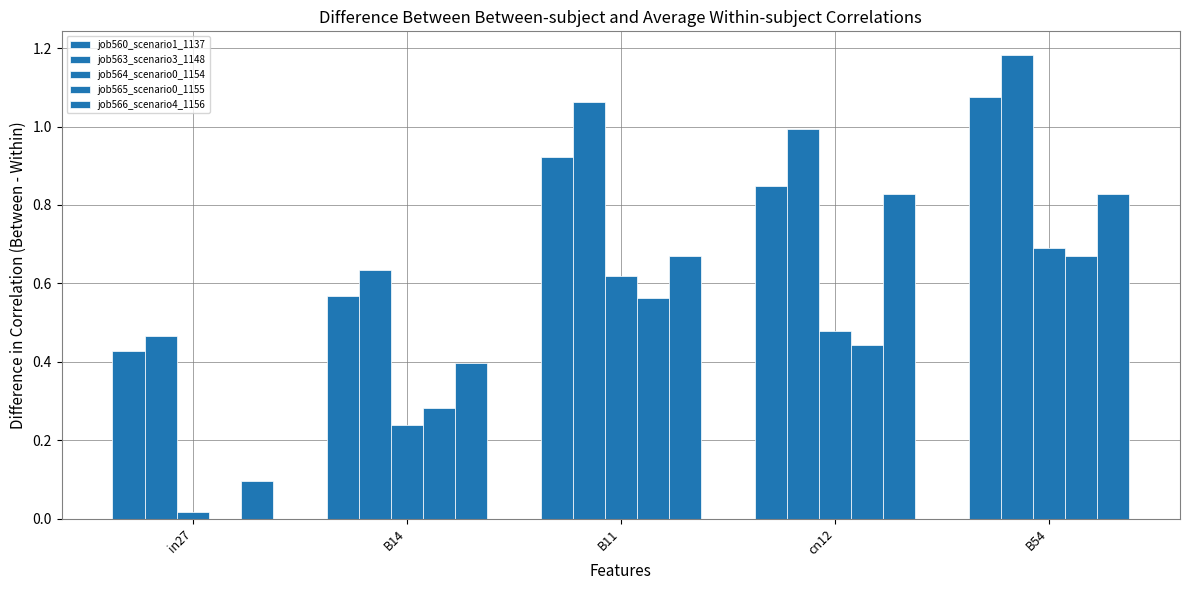

What is the sum of all job566_scenario4_1156 values?

2.8